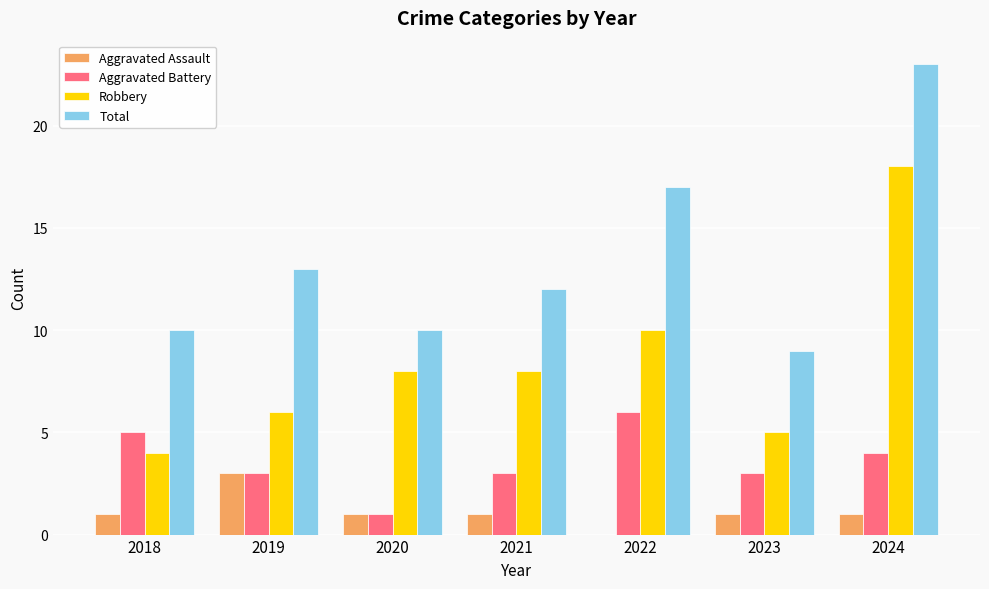

What is the approximate value of Robbery at 2023?

5